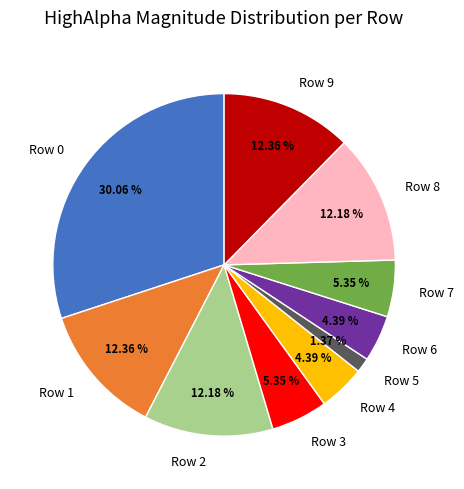

What is the smallest slice in the pie chart?

Row 5